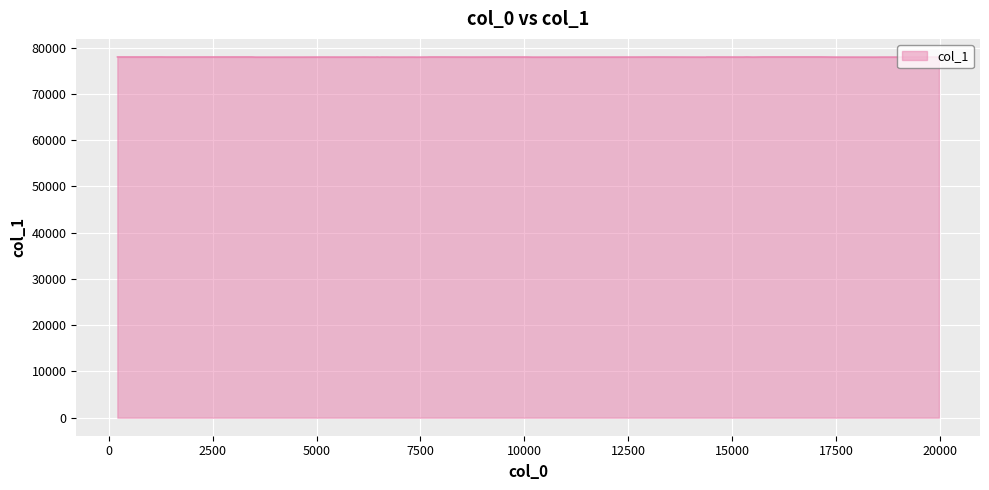

What is the minimum value shown in the chart?

77965